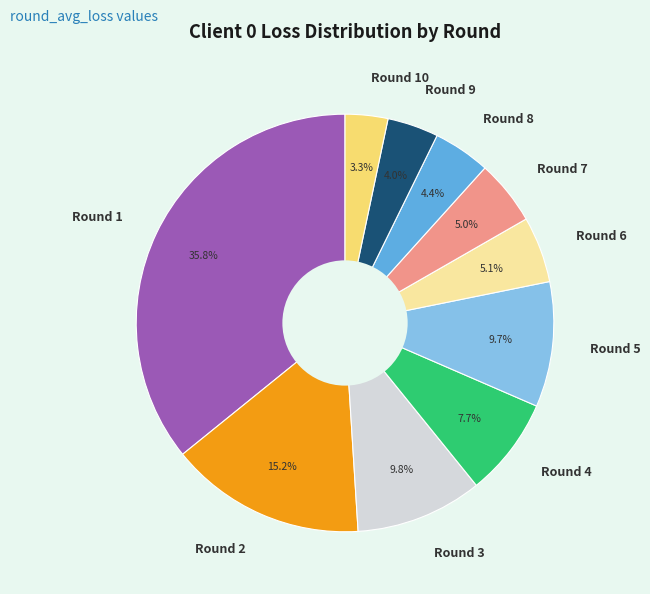

To the nearest percent, what is the average slice percentage?

10%